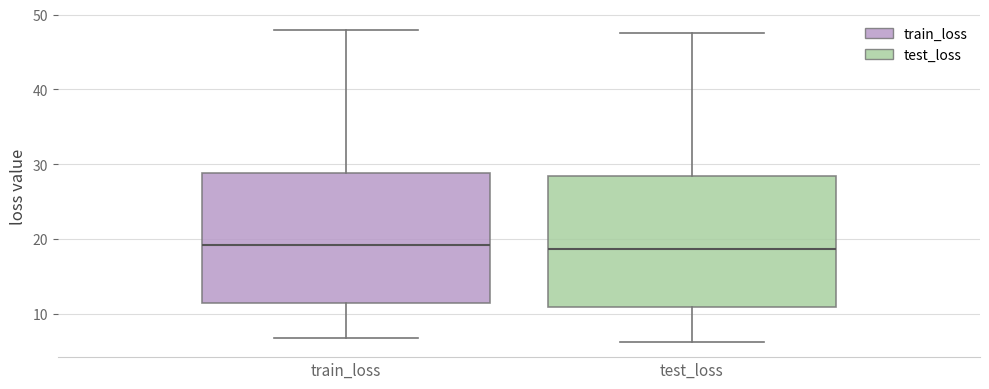

Reading left to right, transcribe this box plot: for each box, give where its median line is, the range the box spans, and where its two whiskers end, as read against the y-axis. The values are not printed on the chart, so give them approximately, as read against the axis.

train_loss: median 19, box 11 to 29, whiskers 7 to 48
test_loss: median 19, box 11 to 28, whiskers 6 to 48